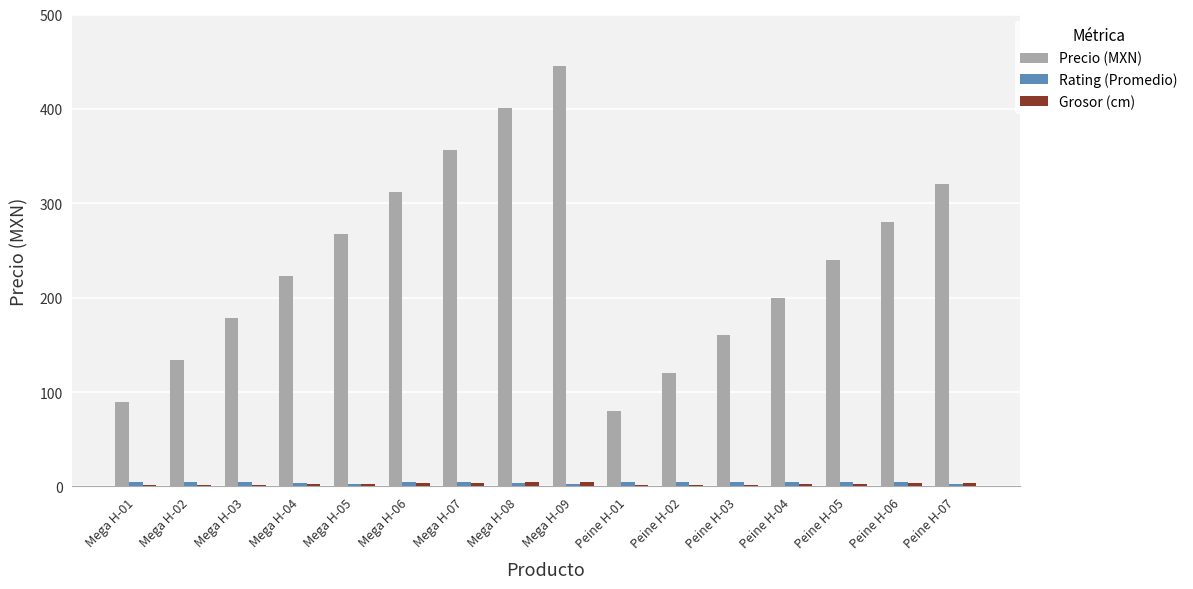

What is the maximum value shown in the chart?

445.0